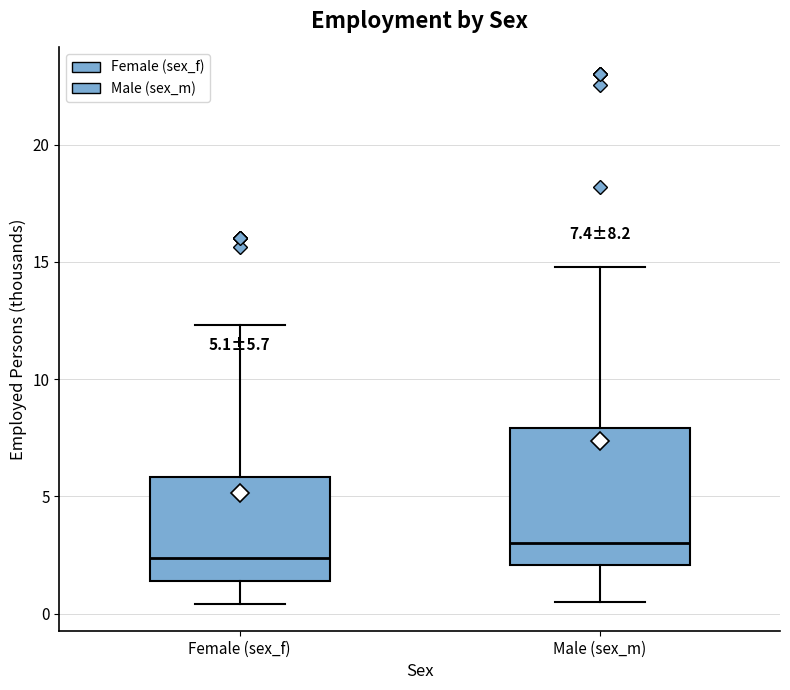

Comparing the boxes themselves (not the whiskers), which one is the tallest?

Male (sex_m)